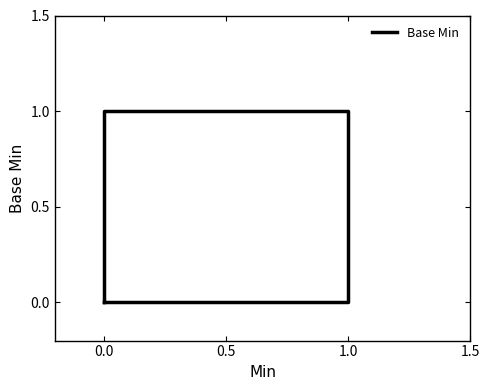

What is the difference between the maximum and minimum values?

1